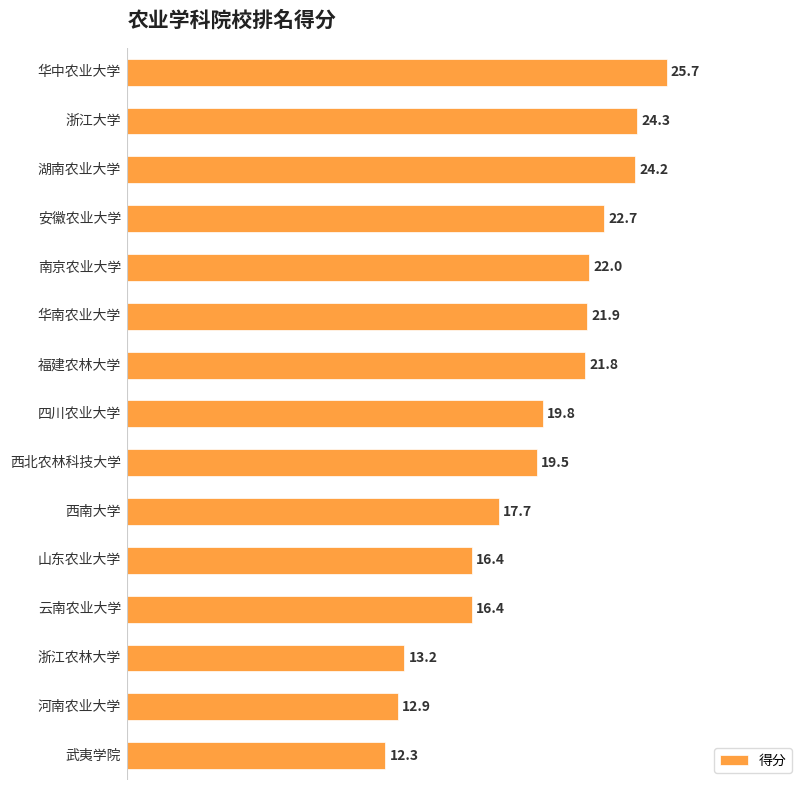

What is the average value?

19.4